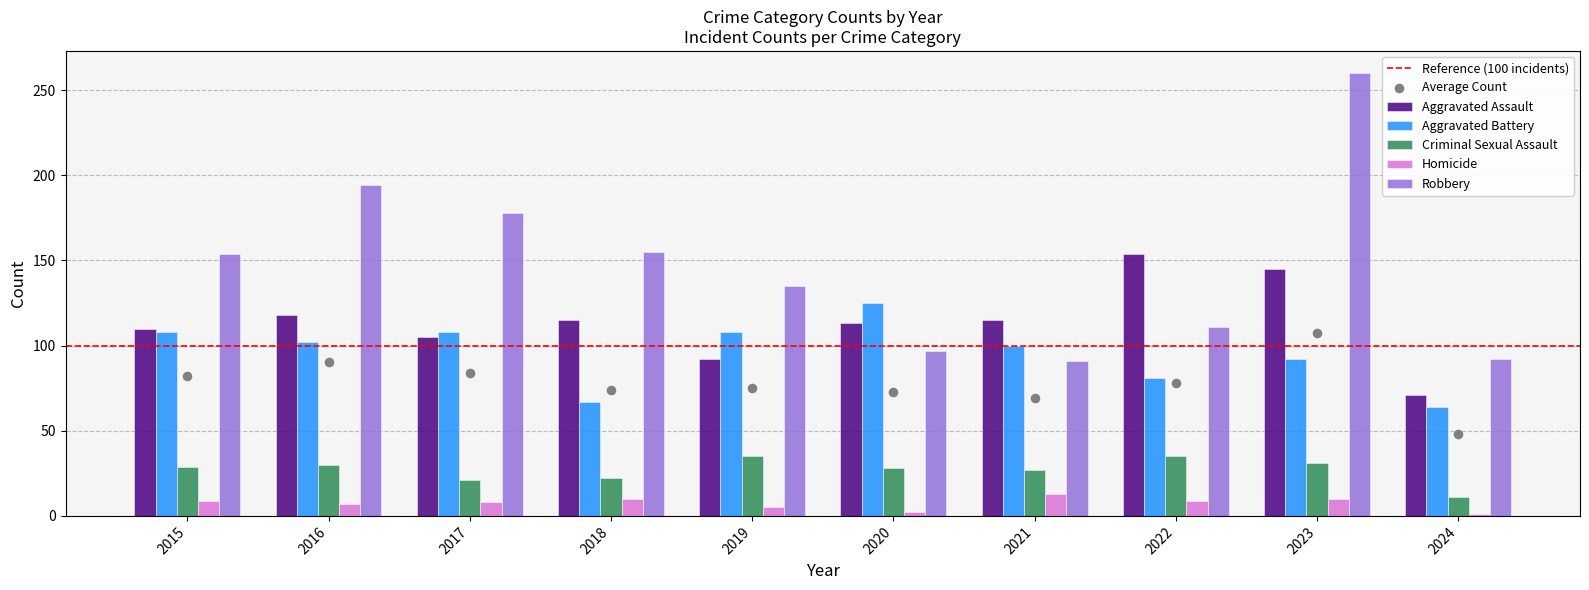

Which series contains the lowest Y value?

Homicide